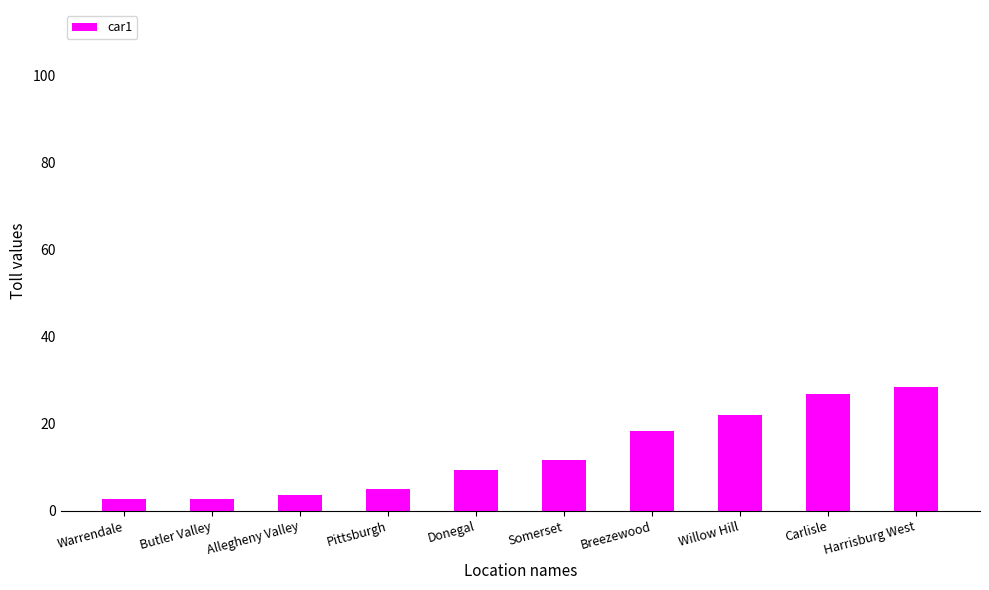

What is the maximum value shown in the chart?

28.5